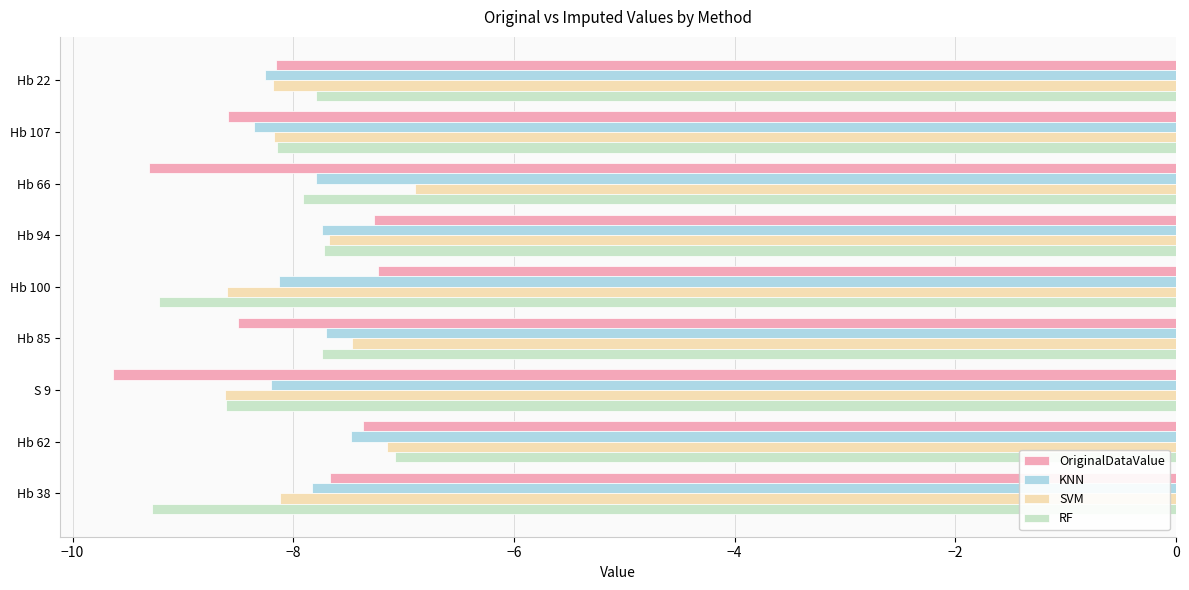

At Hb 100, list the series in order from smallest to largest.

RF, SVM, KNN, OriginalDataValue